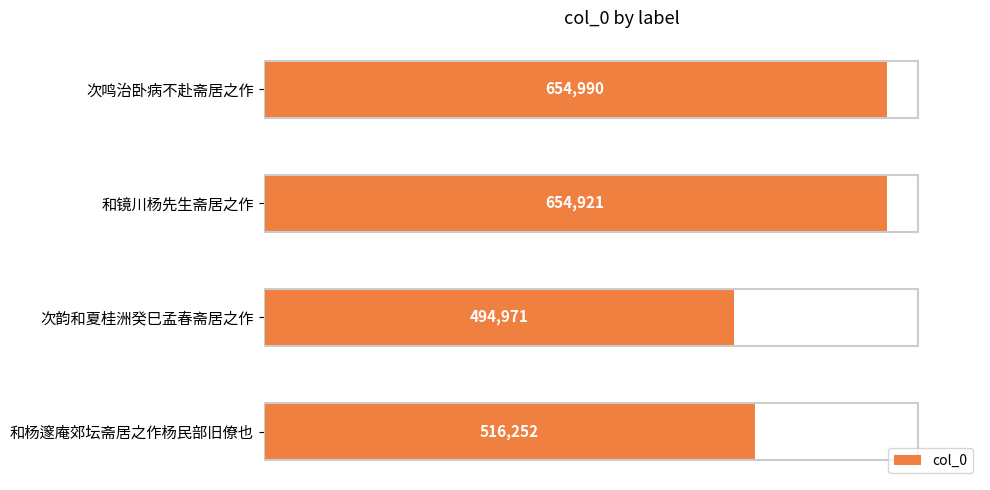

What is the ratio of the value at 次韵和夏桂洲癸巳孟春斋居之作 to the value at 次鸣治卧病不赴斋居之作?

0.8